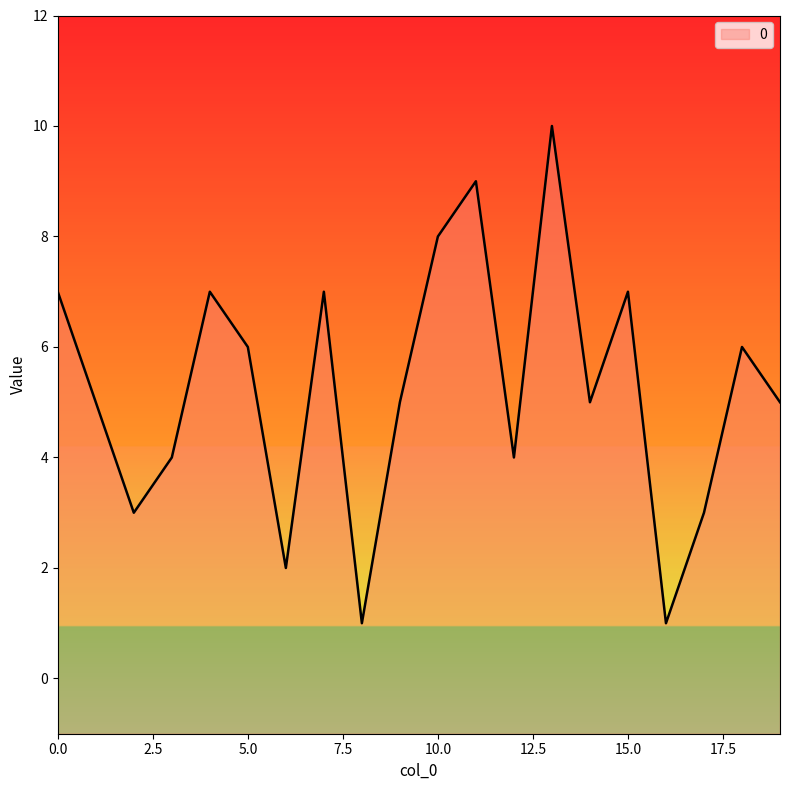

What is the difference between the maximum and minimum values?

9